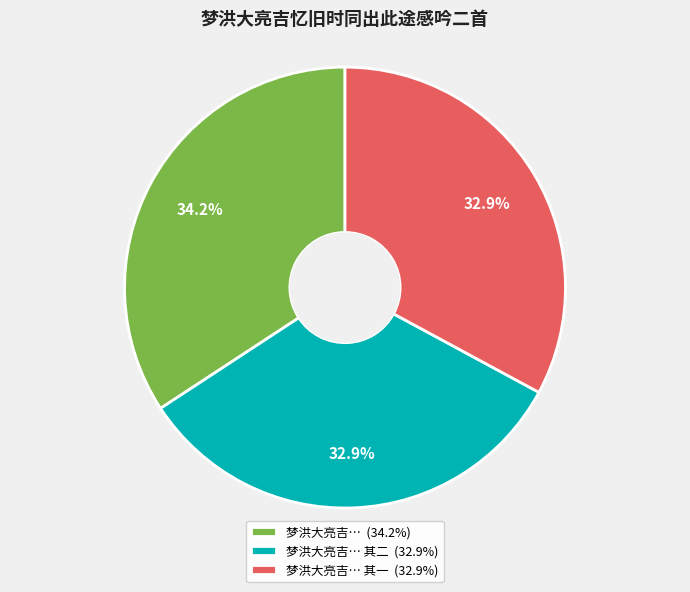

What is the largest slice in the pie chart?

梦洪大亮吉… (34.2%)